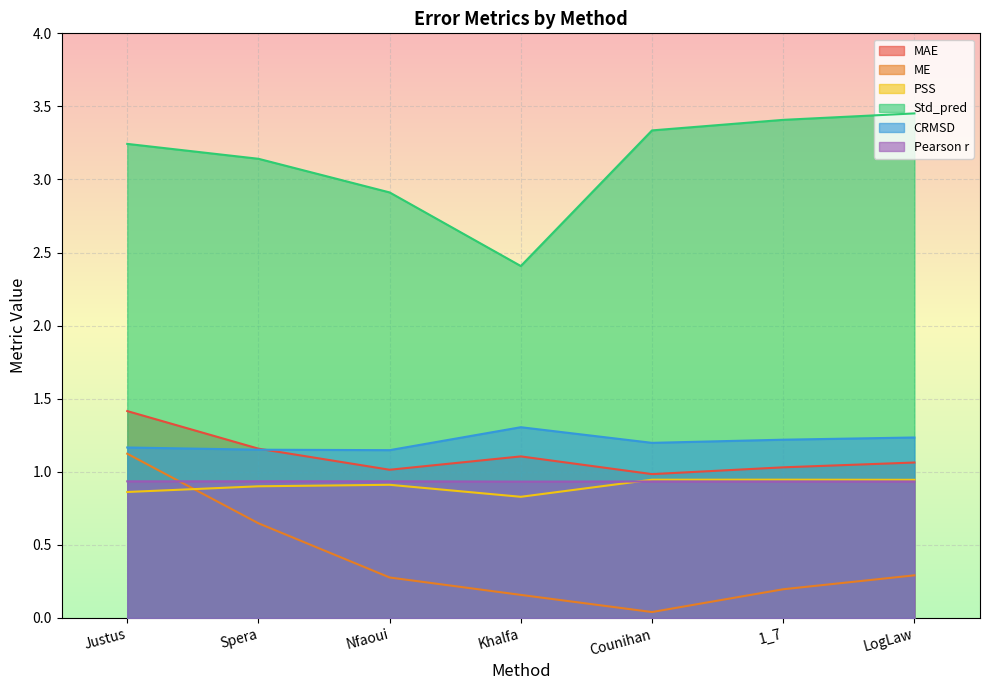

Does the chart display data point markers on the line(s)?

No